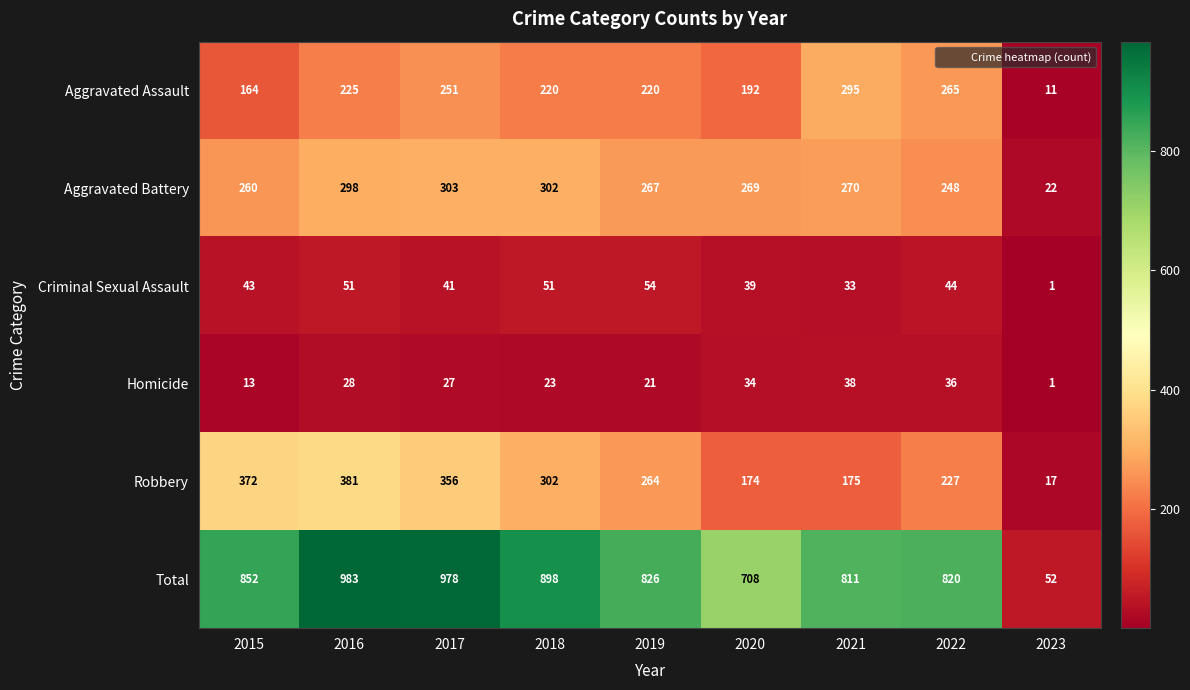

What is the sum of all Criminal Sexual Assault values?

357